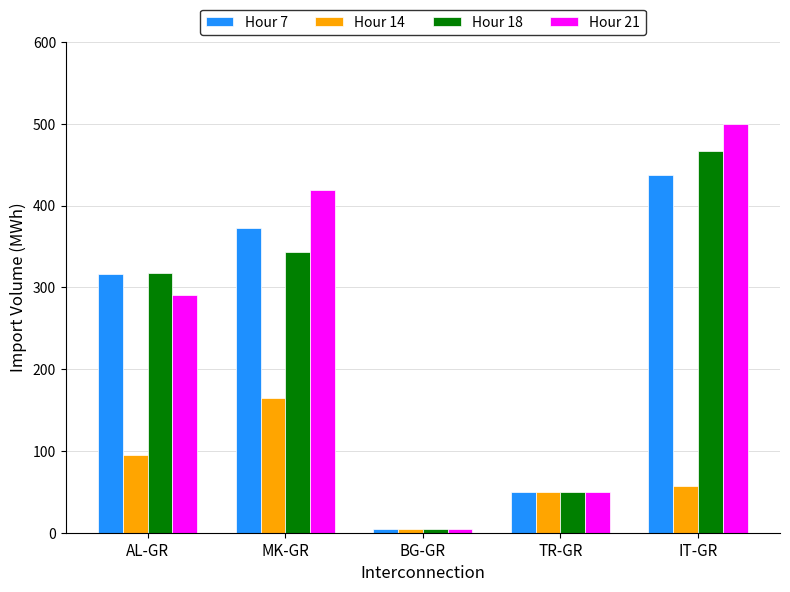

What are all the series names shown in the legend?

Hour 7, Hour 14, Hour 18, Hour 21